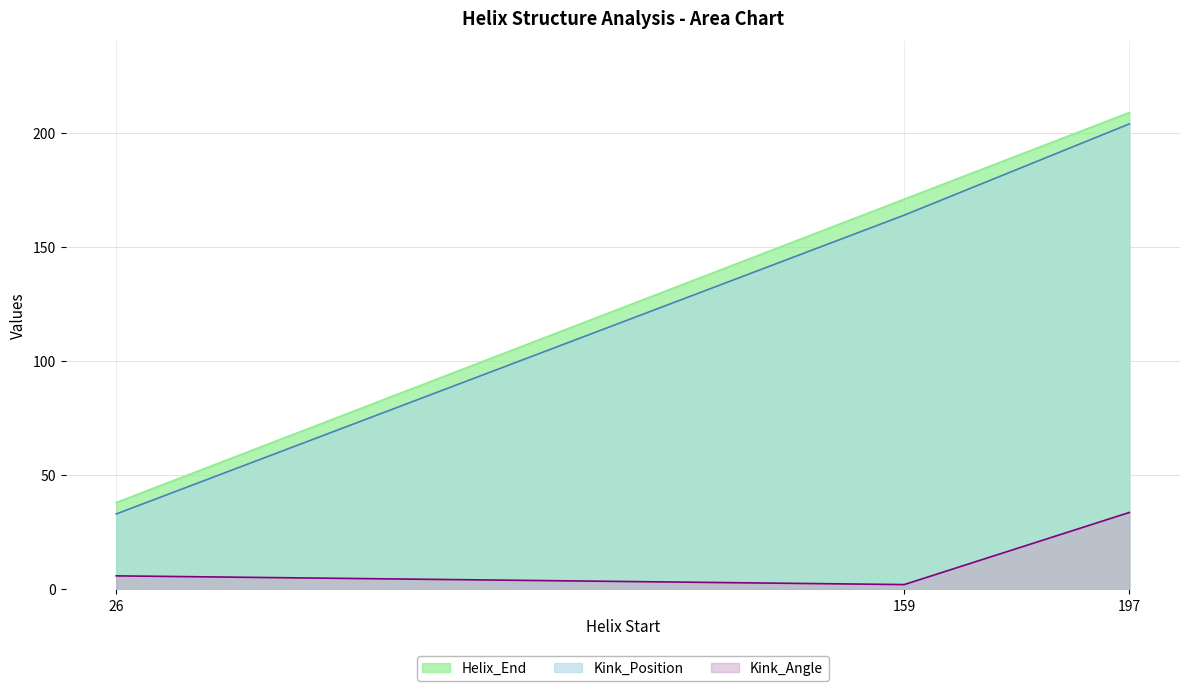

What is the value of the Kink_Angle point at the 3rd from the left?

33.7